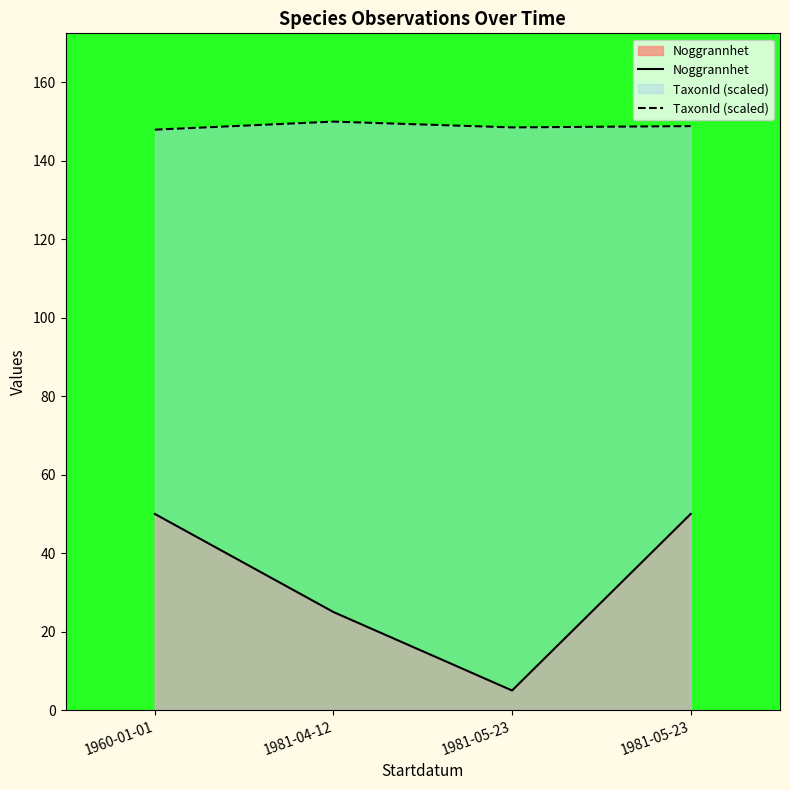

Is the value of TaxonId (scaled) at 1960-01-01 greater than the value of Noggrannhet at 1981-04-12?

Yes